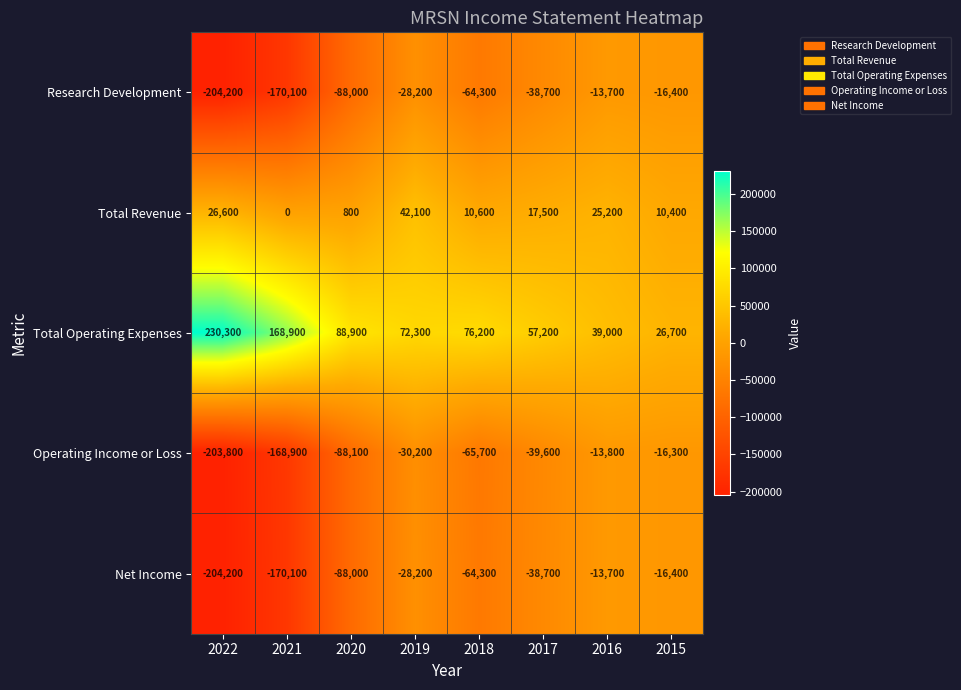

What is the difference between the Total Operating Expenses values at 2021 and 2018?

92700